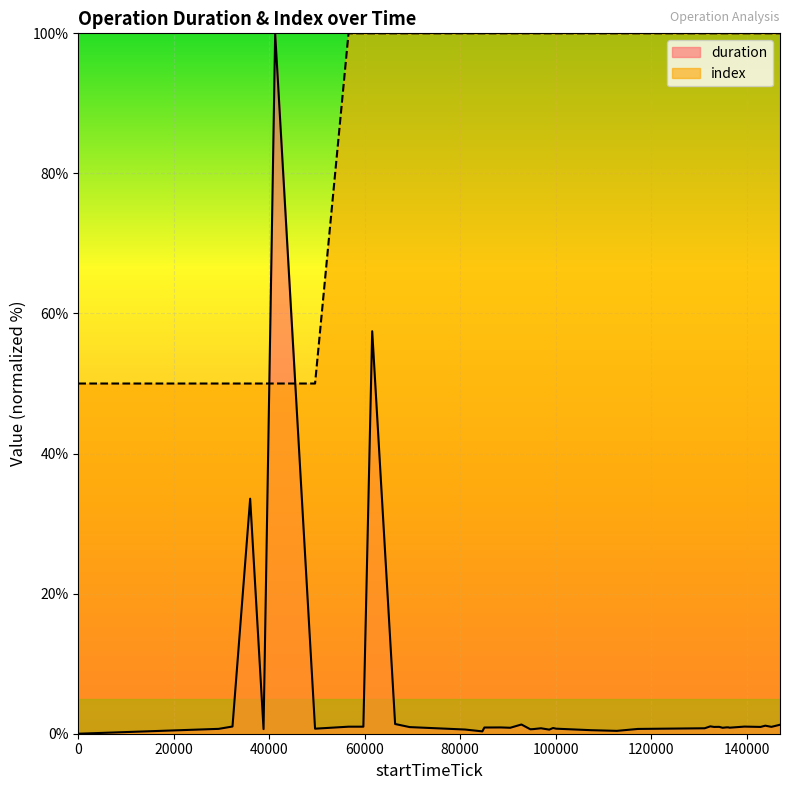

At how many categories does at least one series exceed 82?

34